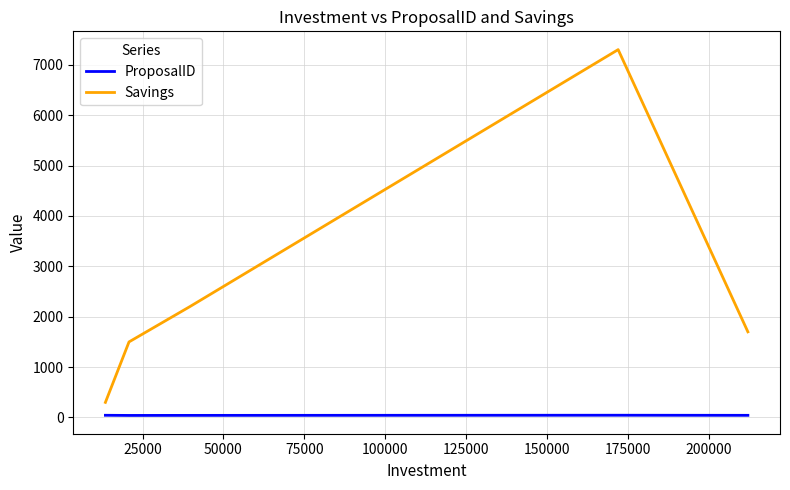

In ProposalID, how many points are higher than both neighbors (excluding endpoints)?

1